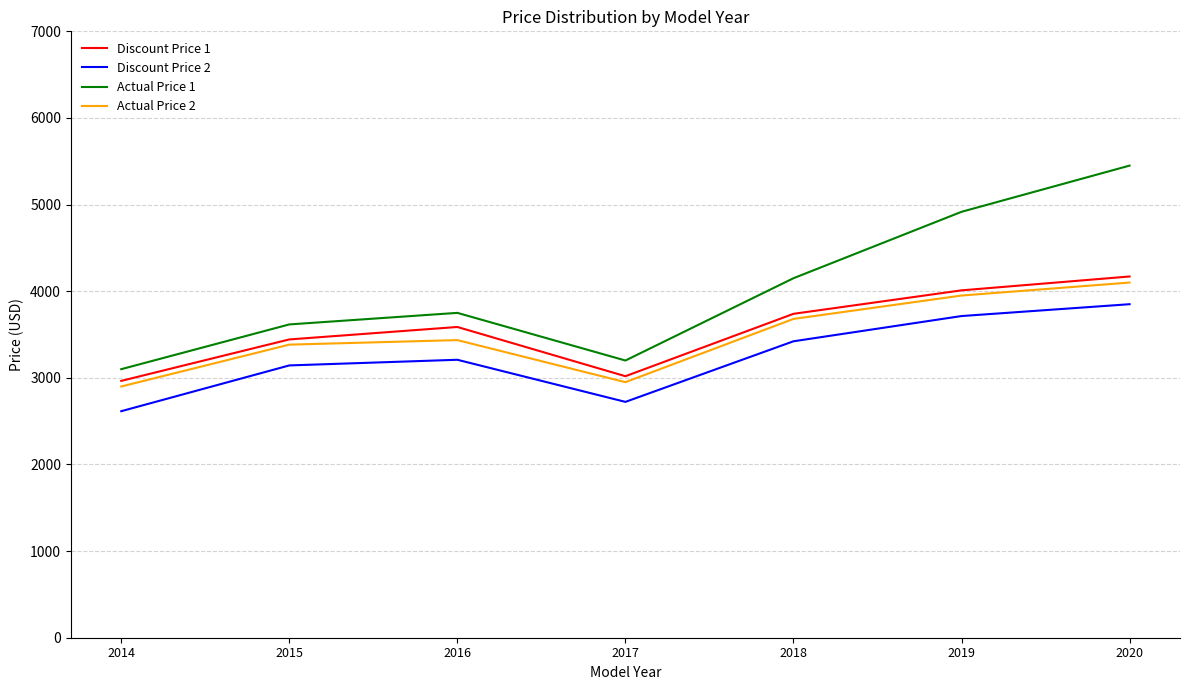

Between 2017 and 2018, which series saw the biggest shift?

Actual Price 1